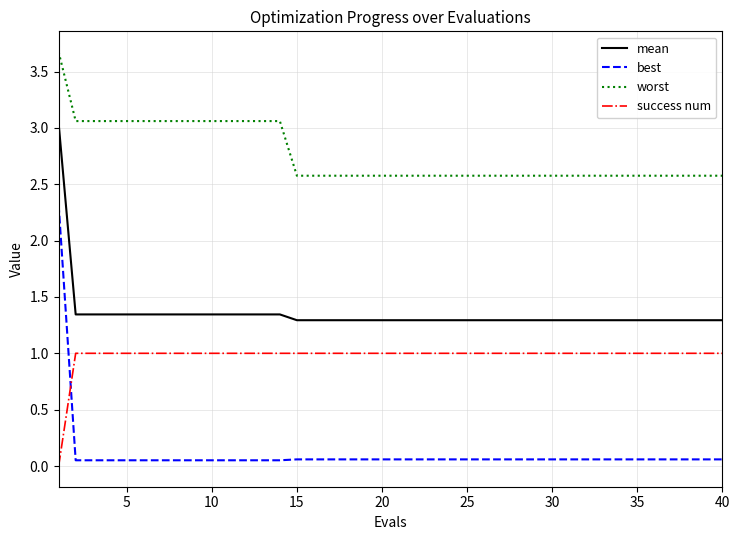

True or false: best and mean cross at least once.

False